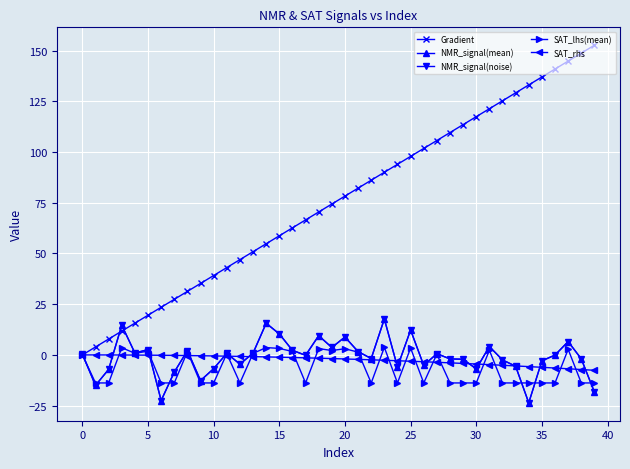

How many categories are shown in the chart?

40